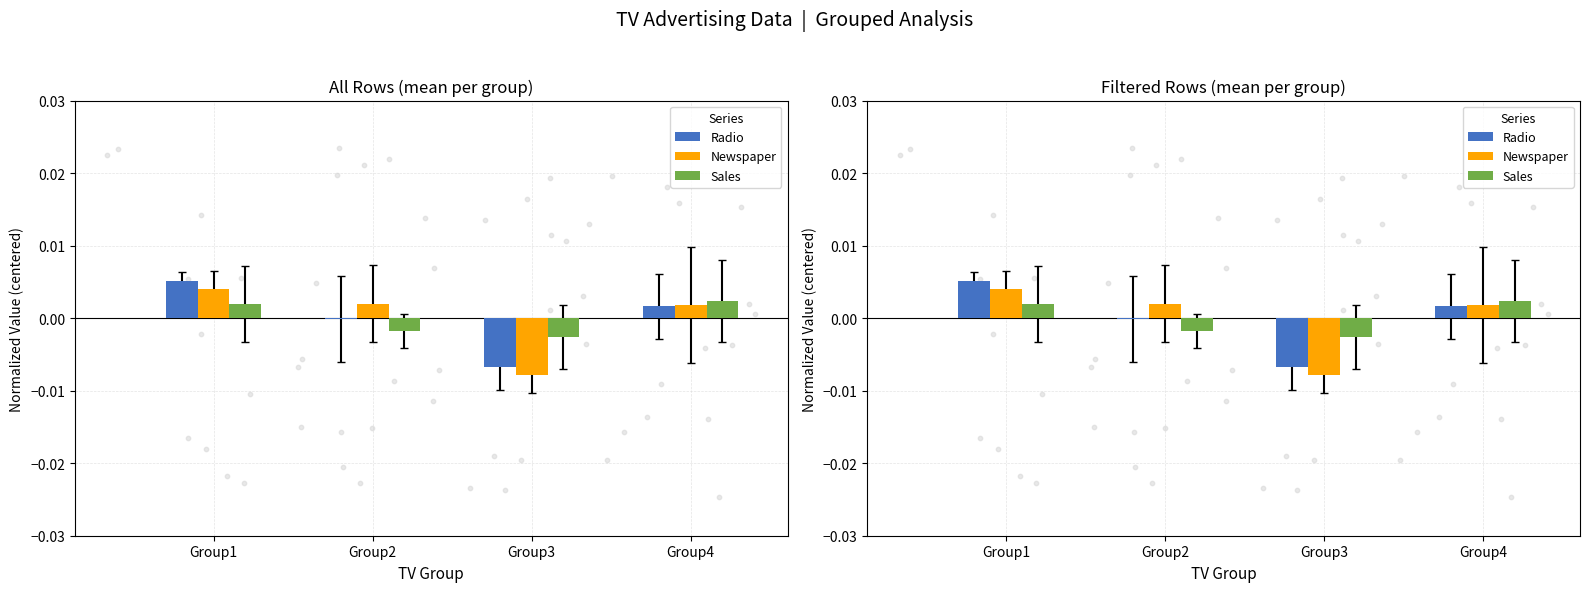

What are all the series names shown in the legend?

Radio, Newspaper, Sales